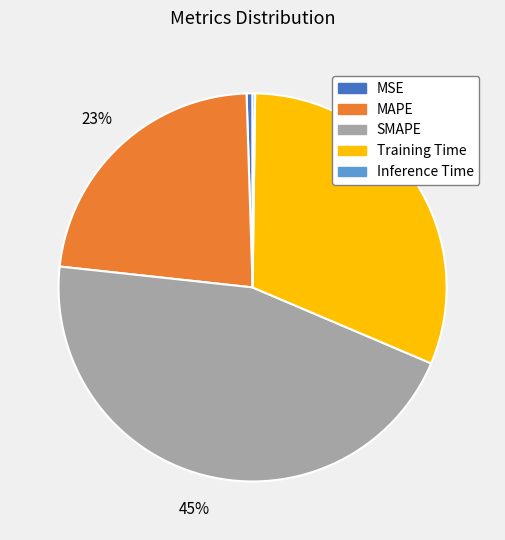

To the nearest percent, what percentage of the pie is Training Time?

31%